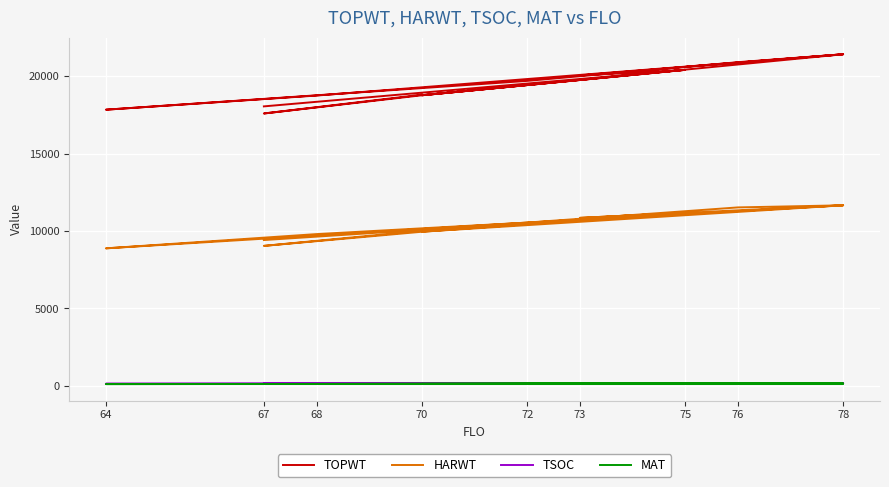

List the series in order of their peak value, highest first.

TOPWT, HARWT, TSOC, MAT